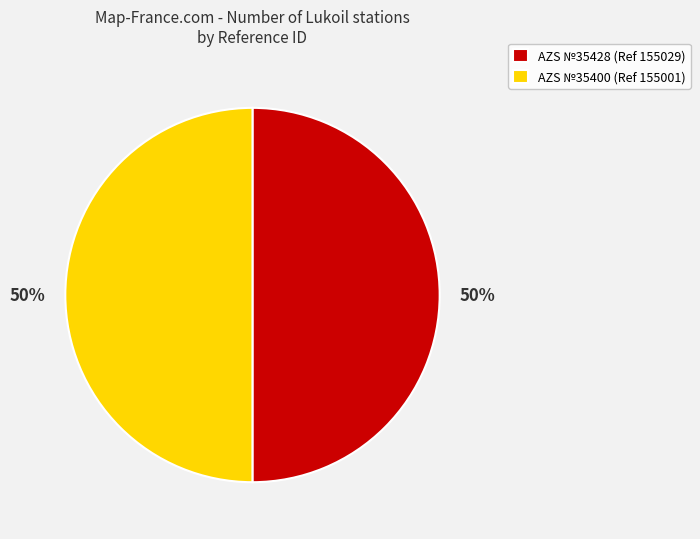

What is the ratio of the value at AZS №35428 to the value at AZS №35400?

1.0